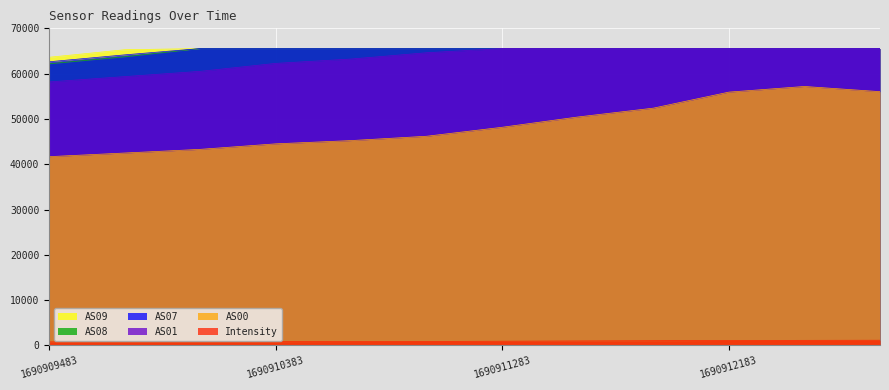

Is it true that Intensity equals 879.9 at 1690910983?

True